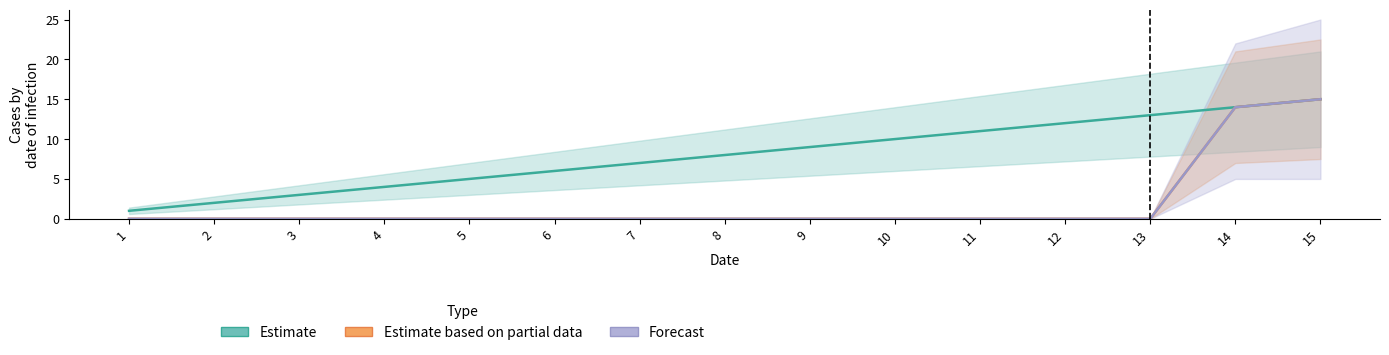

True or false: Estimate and Estimate based on partial data cross at least once.

False